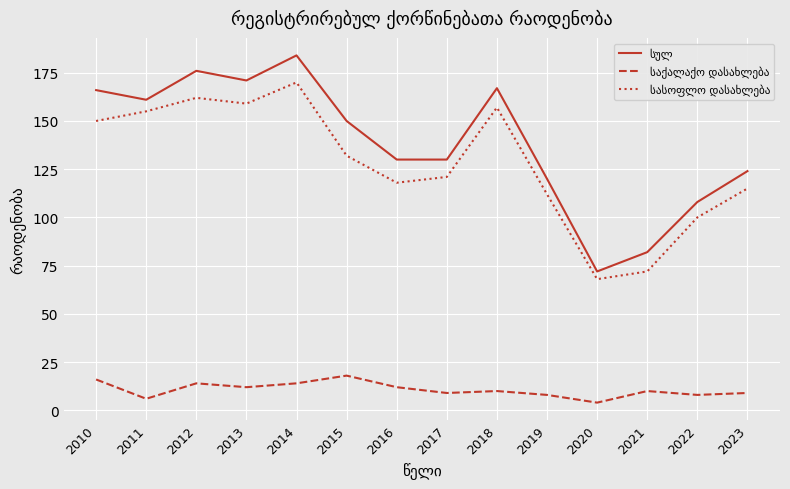

What is the spread (max minus min) of values at 2019?

112